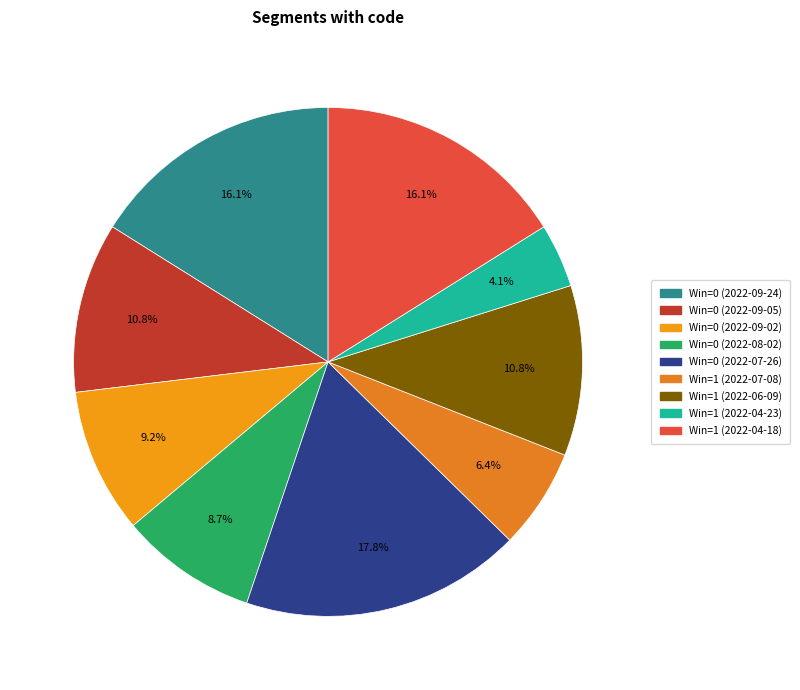

The Win=0 (2022-09-05) slice represents 11% of the pie. True or false?

True